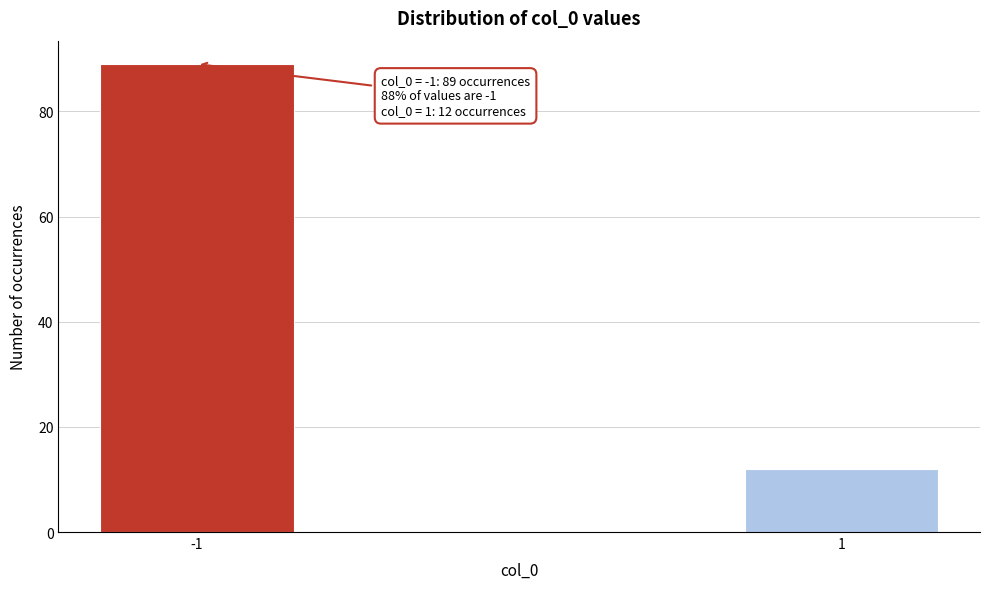

Reading left to right, transcribe all the data shown in this chart.

89	12